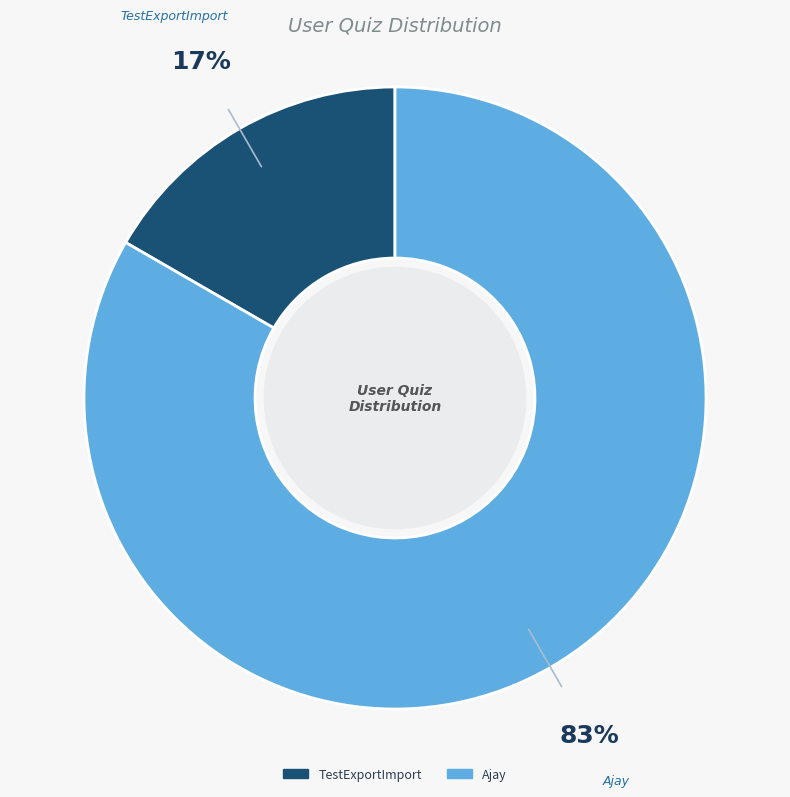

Is TestExportImport the majority of the pie?

No